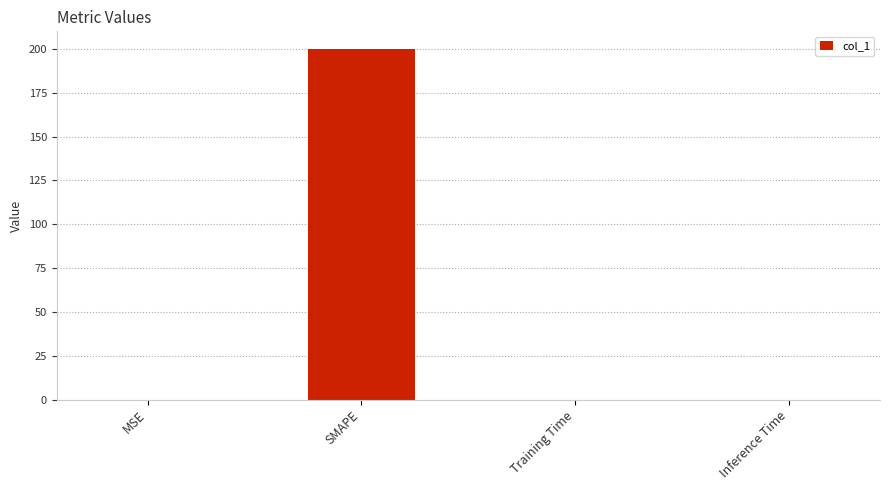

What is the sum of all values?

200.0